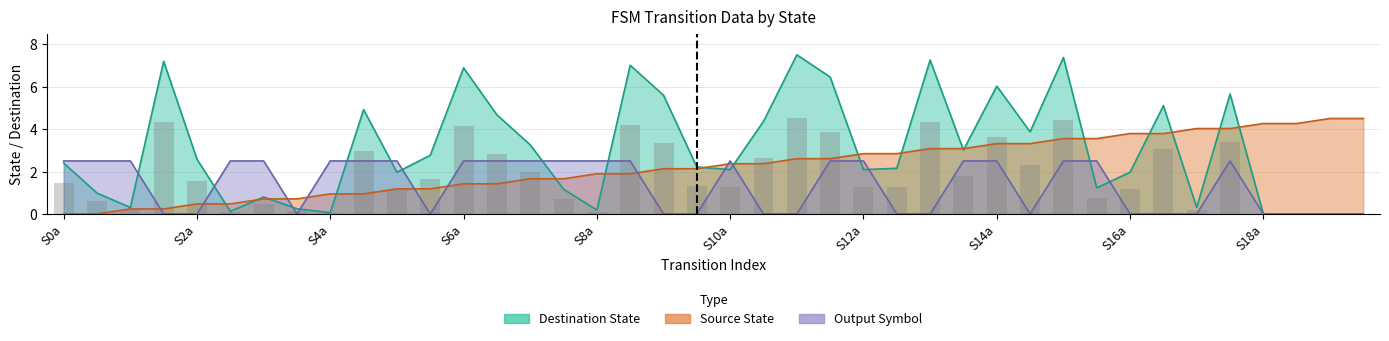

Is it true that output_symbol equals 2.5 at 5?

True